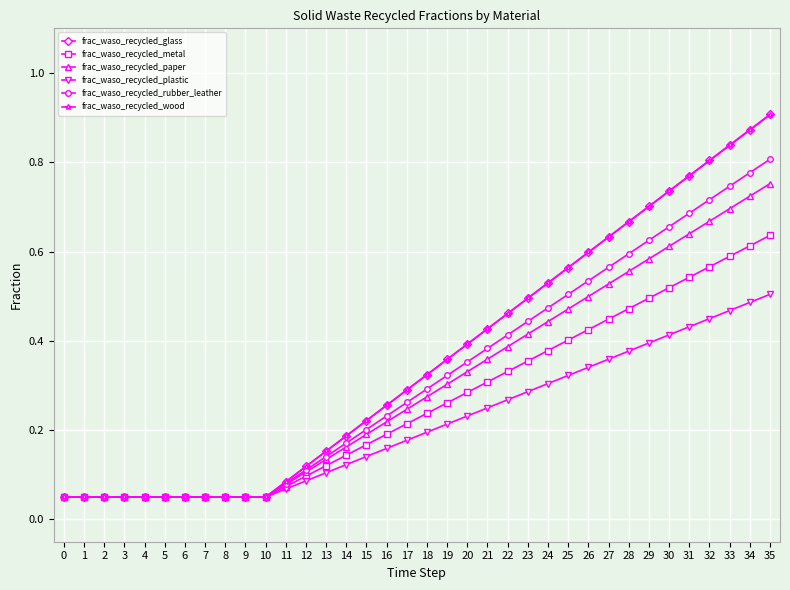

Between 27 and 32, which series saw the biggest shift?

frac_waso_recycled_glass